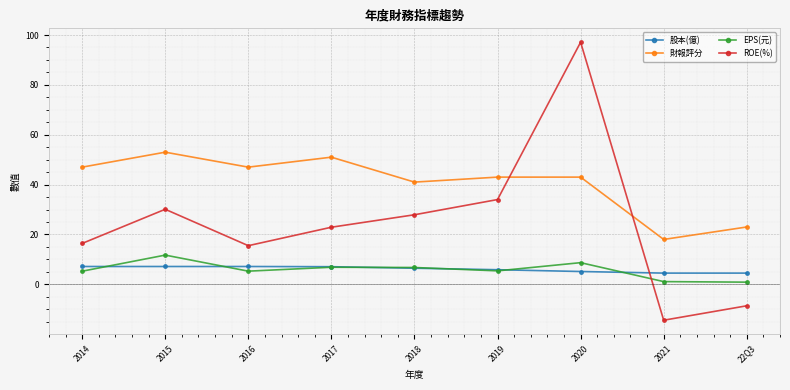

Which series has the largest range (max minus min)?

ROE(%)